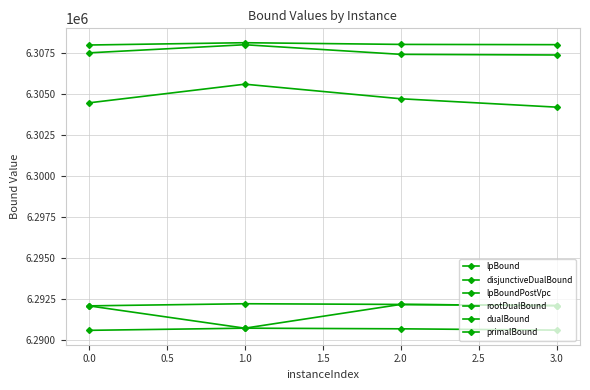

True or false: disjunctiveDualBound has more than 1 points higher than both neighbors.

False